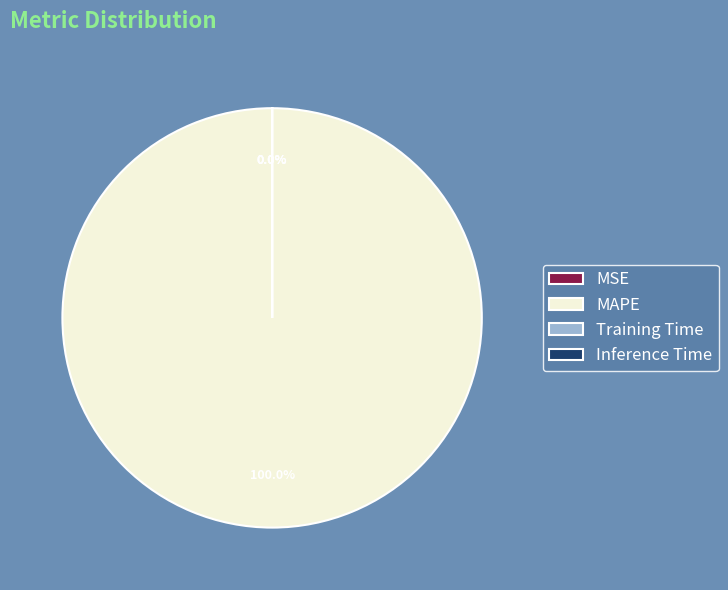

Count the number of slices in the pie.

4